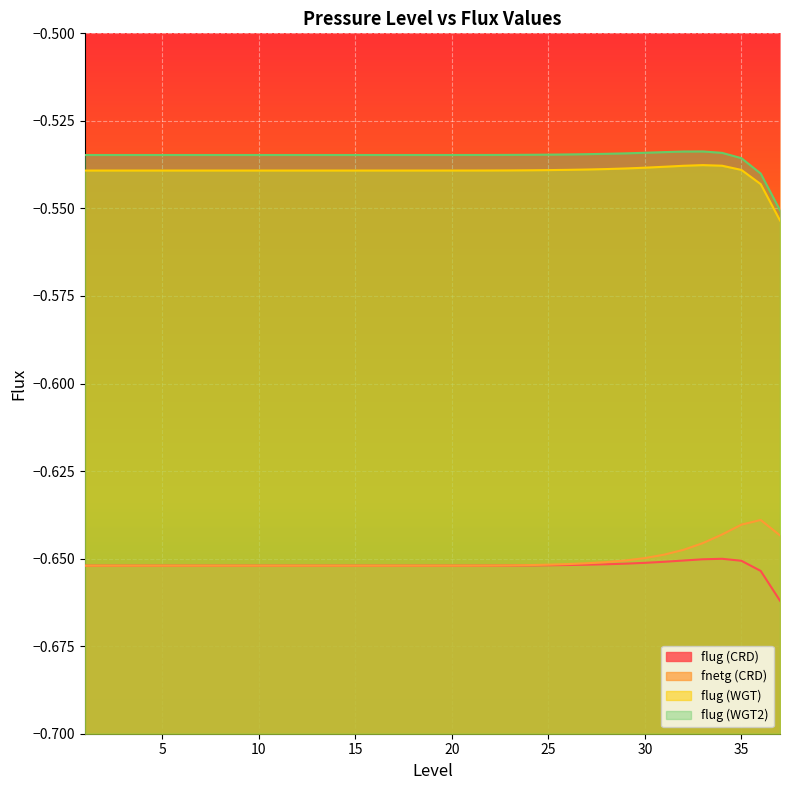

True or false: flug (WGT) and fnetg (CRD) intersect in this chart.

False